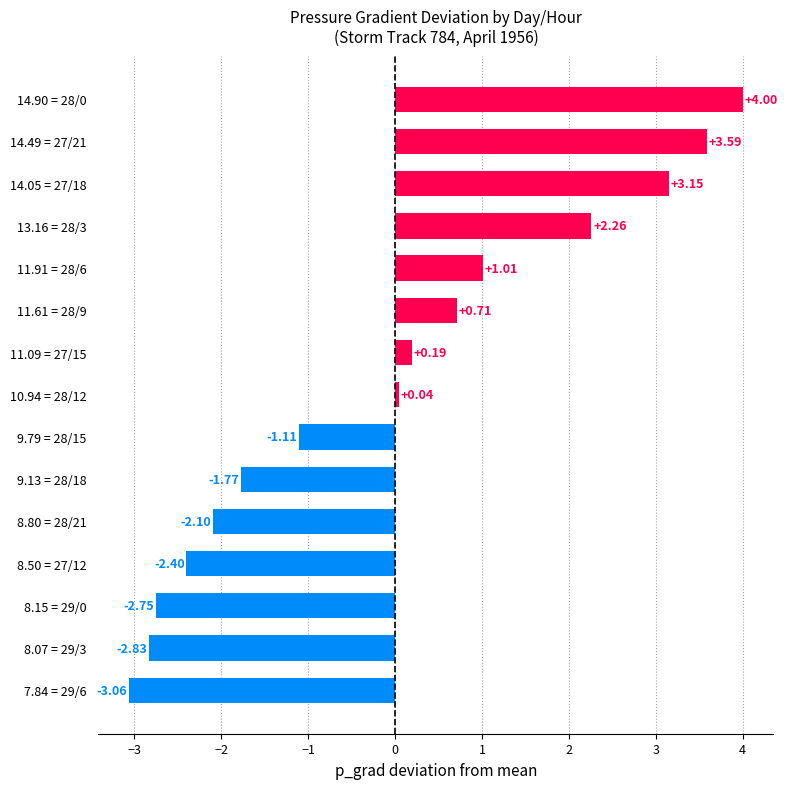

How many series are shown in this chart?

1